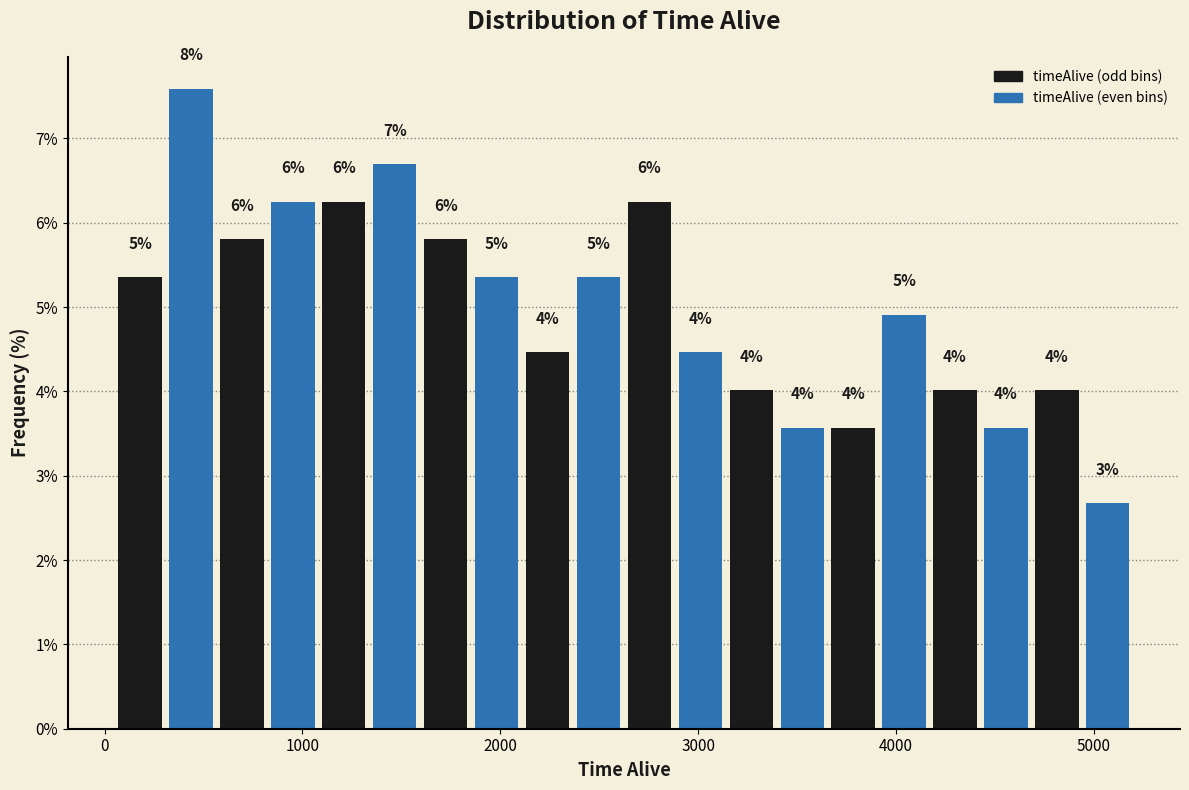

Read against the x-axis, roughly where is the centre of the tallest bar?

400